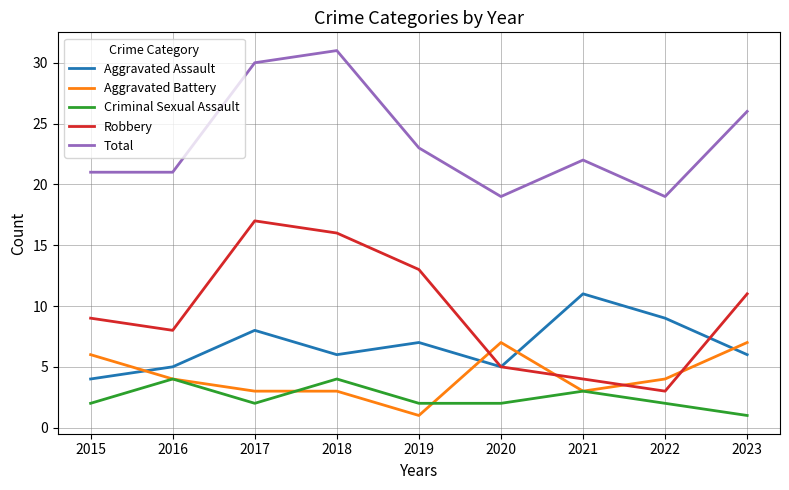

What is the difference between the highest and lowest values at 2016?

17